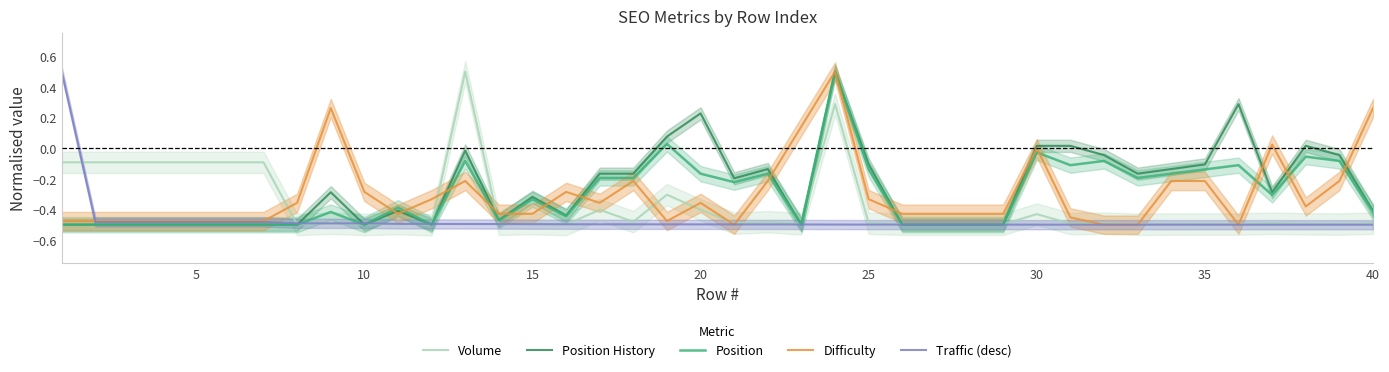

At how many categories does at least one series exceed 0?

13